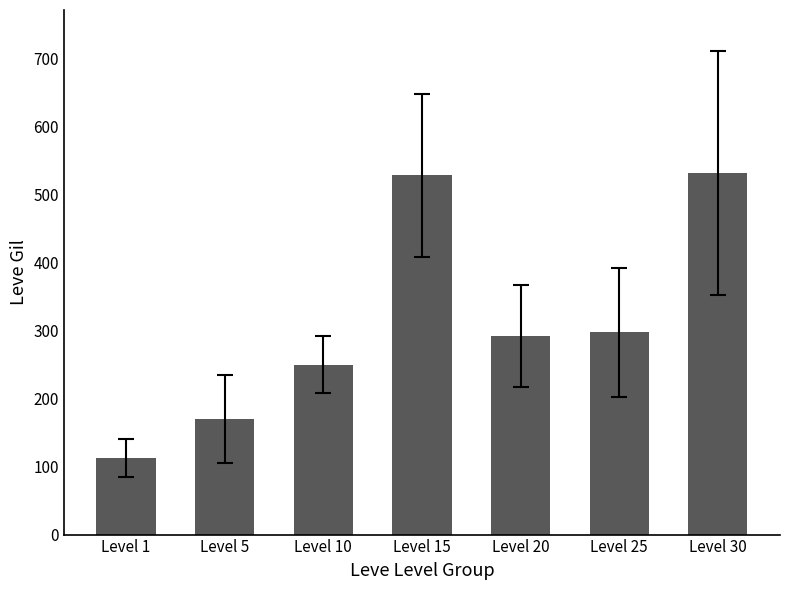

Between Level 1 and Level 15, which is larger?

Level 15